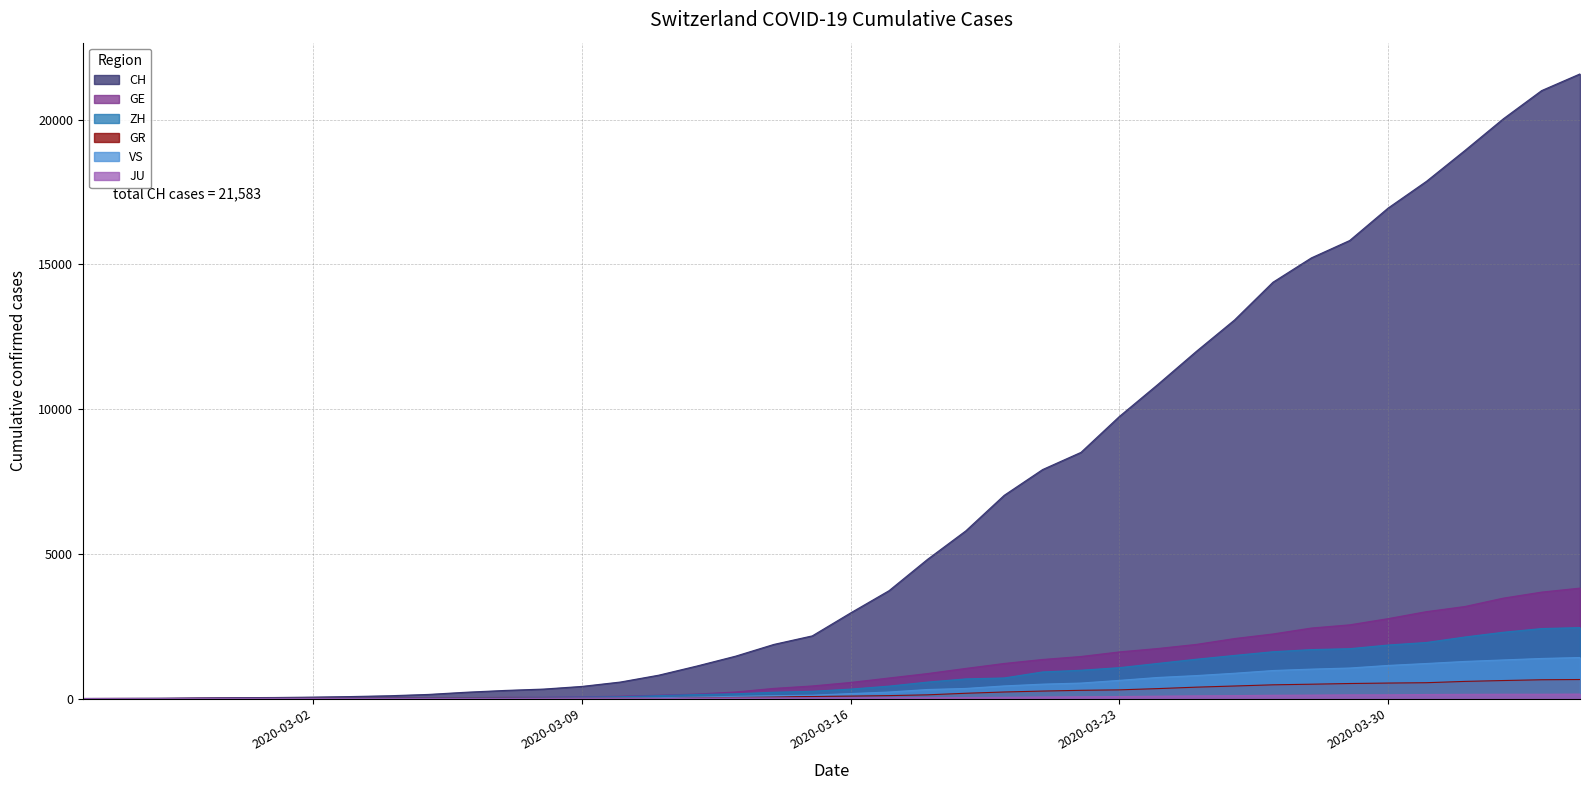

Which series has the largest range (max minus min)?

CH